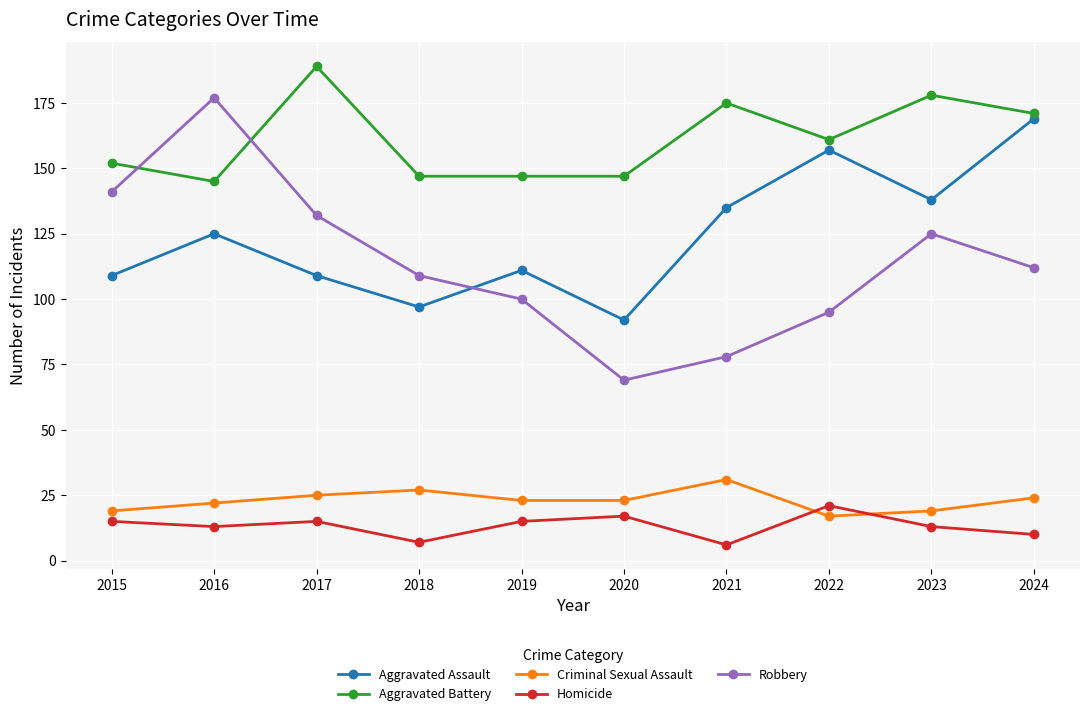

Rank the series at 2017 from lowest to highest value.

Homicide, Criminal Sexual Assault, Aggravated Assault, Robbery, Aggravated Battery